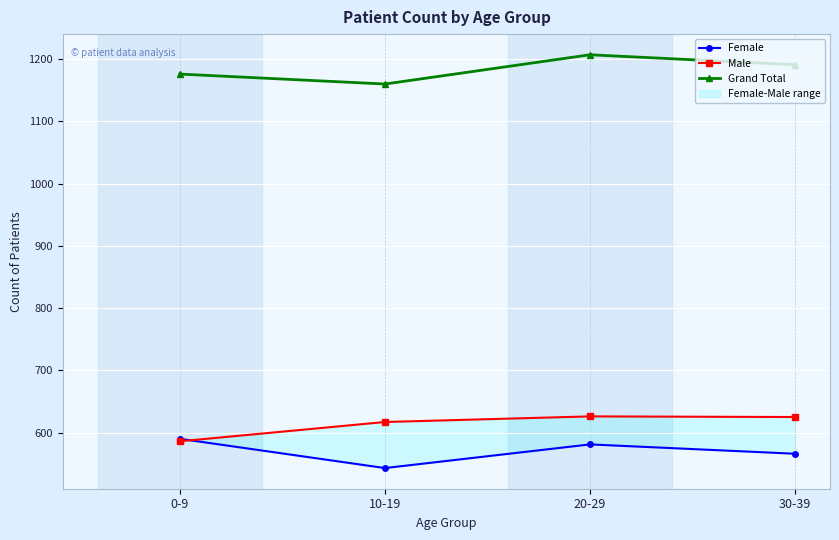

At which category does Grand Total reach its first local valley?

10-19